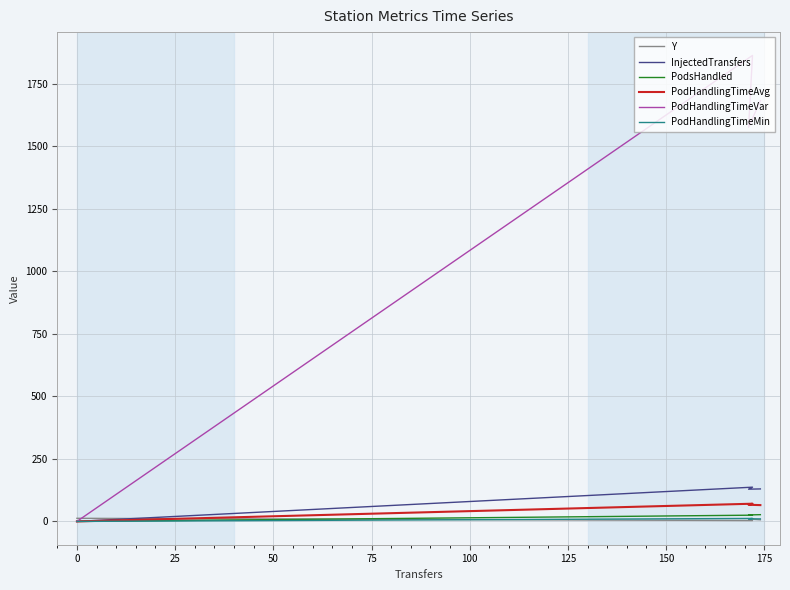

How many positive values does the PodHandlingTimeVar series have?

3